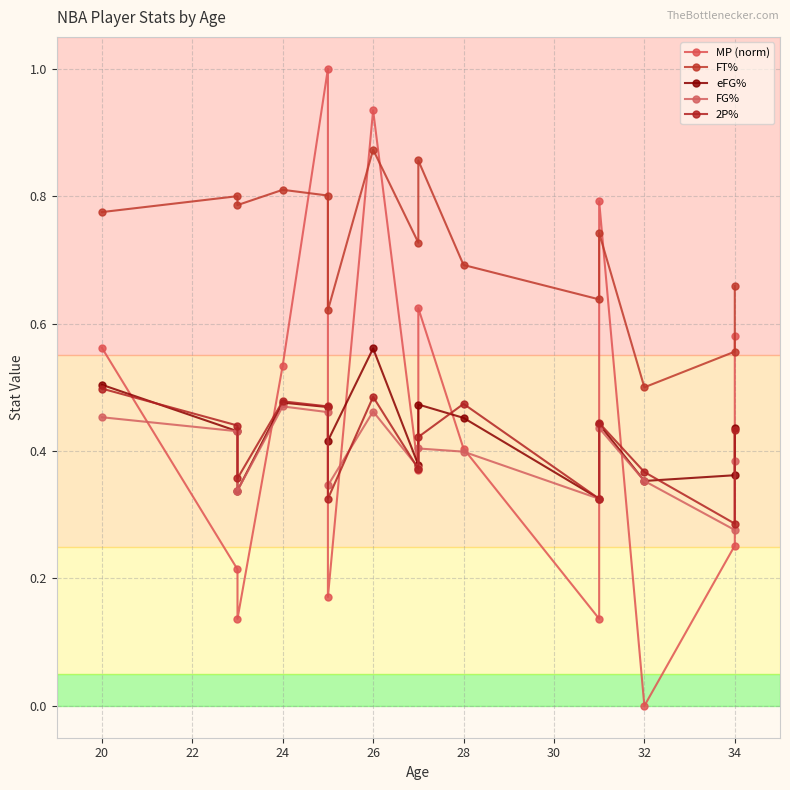

What is the average value of the 2P% series?

0.4